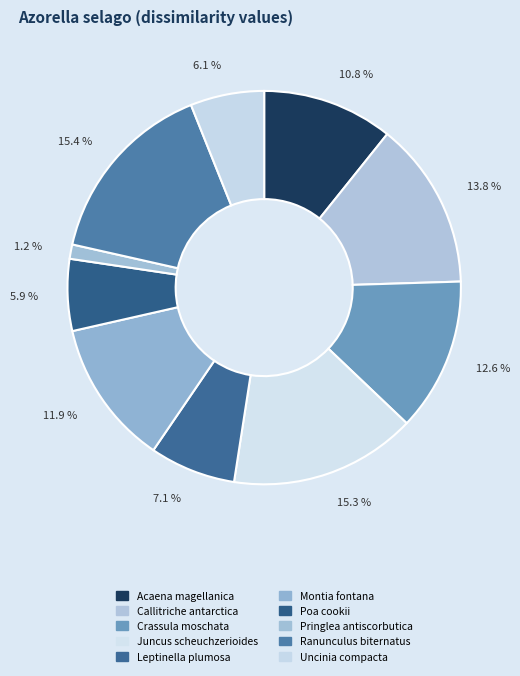

To the nearest percent, what is the difference between the largest and smallest slice percentages?

14%